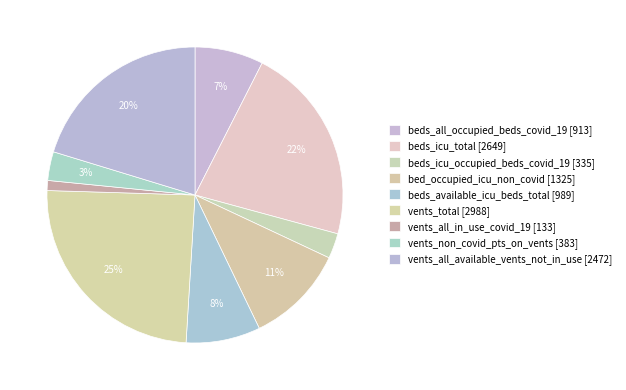

How many segments does this pie chart have?

9